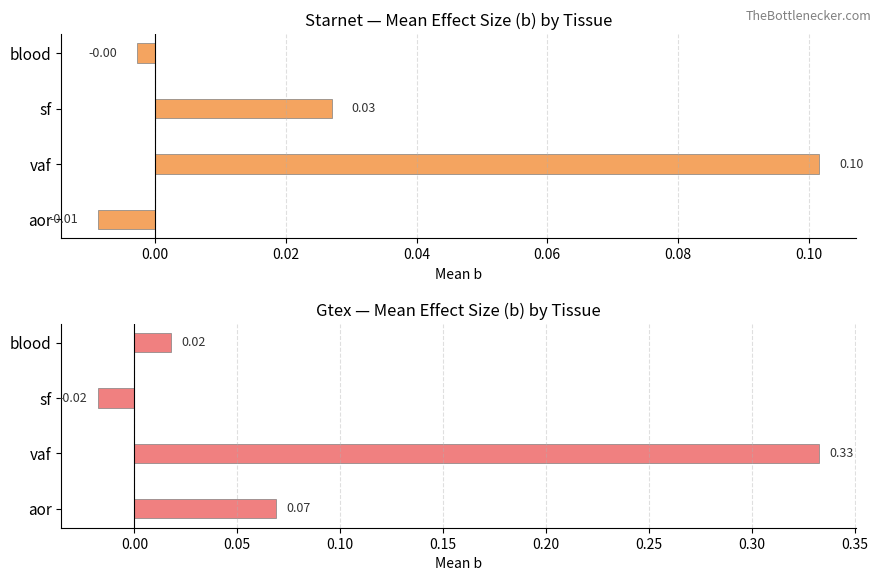

Does the chart contain any negative values?

Yes